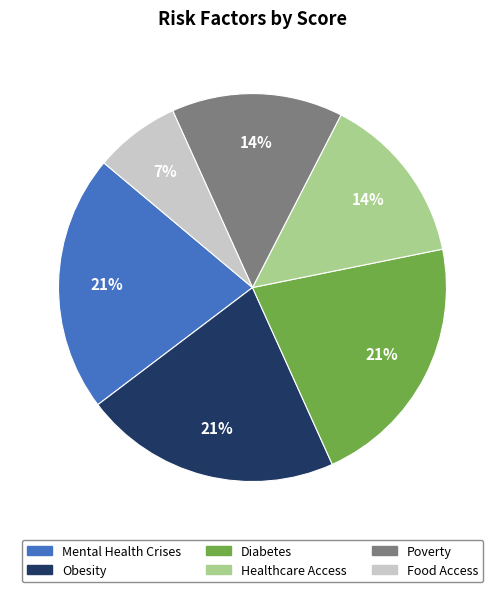

To the nearest percent, what percentage of the pie is Diabetes?

21%